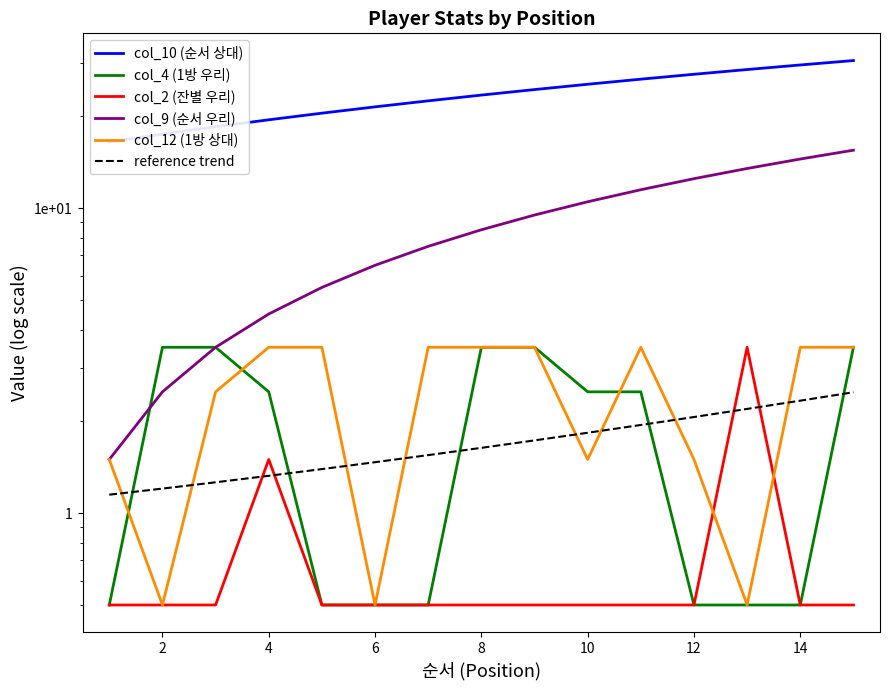

At which label is col_4 (1방 우리) closest to 2?

6